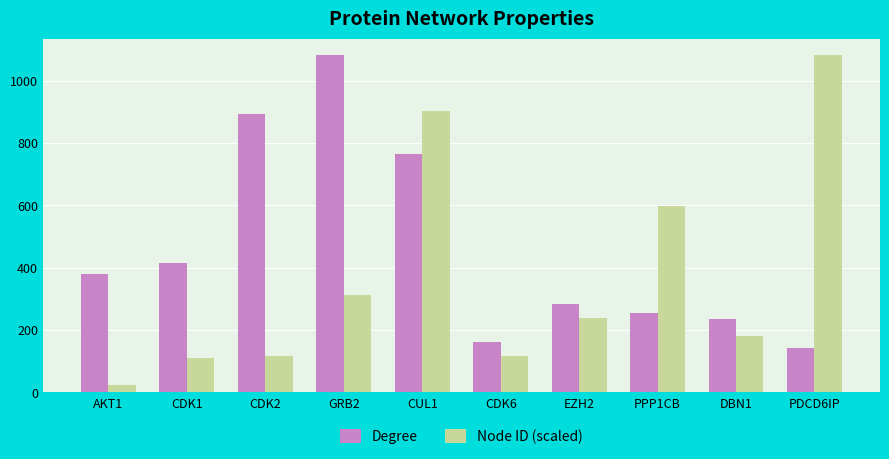

At EZH2, list the series in order from smallest to largest.

Node ID (scaled), Degree